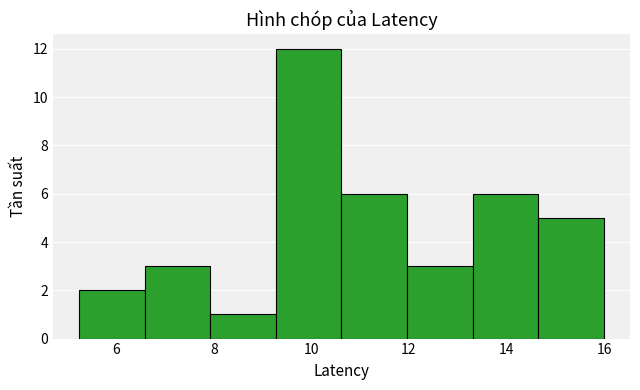

Reading left to right, list every bar in this chart as the range it spans on the x-axis followed by its height. Neither the bar edges nor the heights are printed on the chart, so give them approximately, as read against the axes.

5.2 to 6.6: 2
6.6 to 8.0: 3
8.0 to 9.2: 1
9.2 to 10.6: 12
10.6 to 12.0: 6
12.0 to 13.4: 3
13.4 to 14.6: 6
14.6 to 16.0: 5